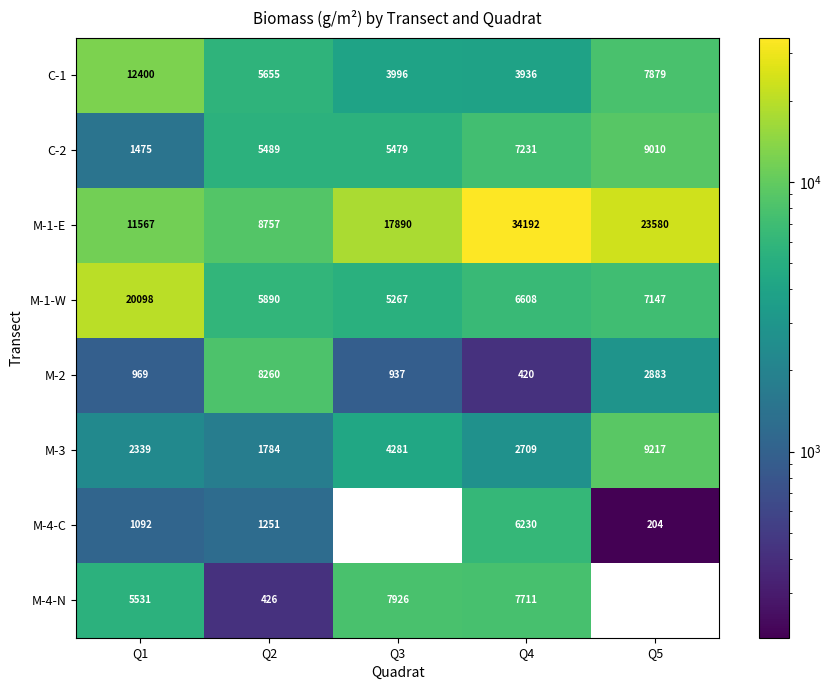

Where does the M-3 series first go above 2709?

Q3